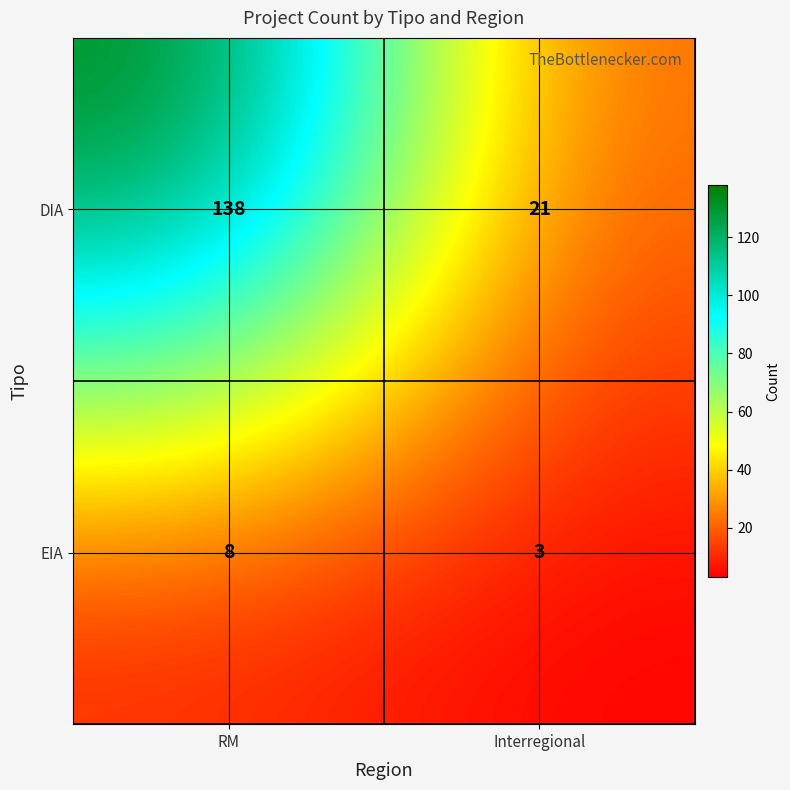

How many categories are shown in the chart?

2